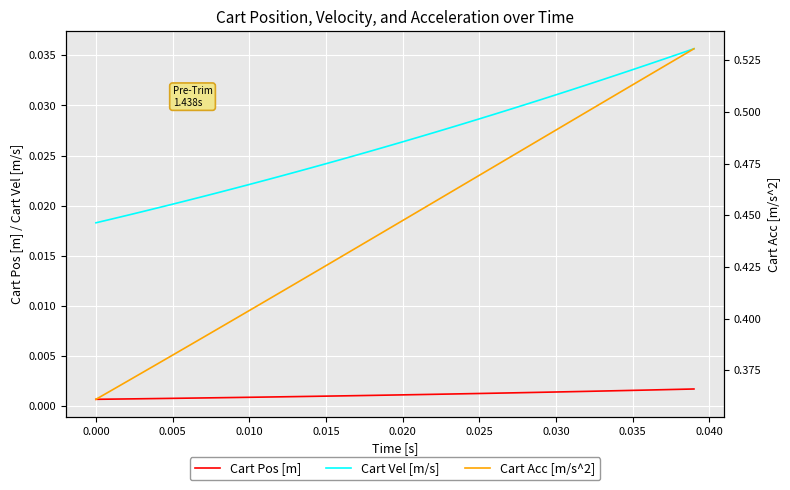

True or false: Cart Pos [m] and Cart Vel [m/s] cross at least once.

False